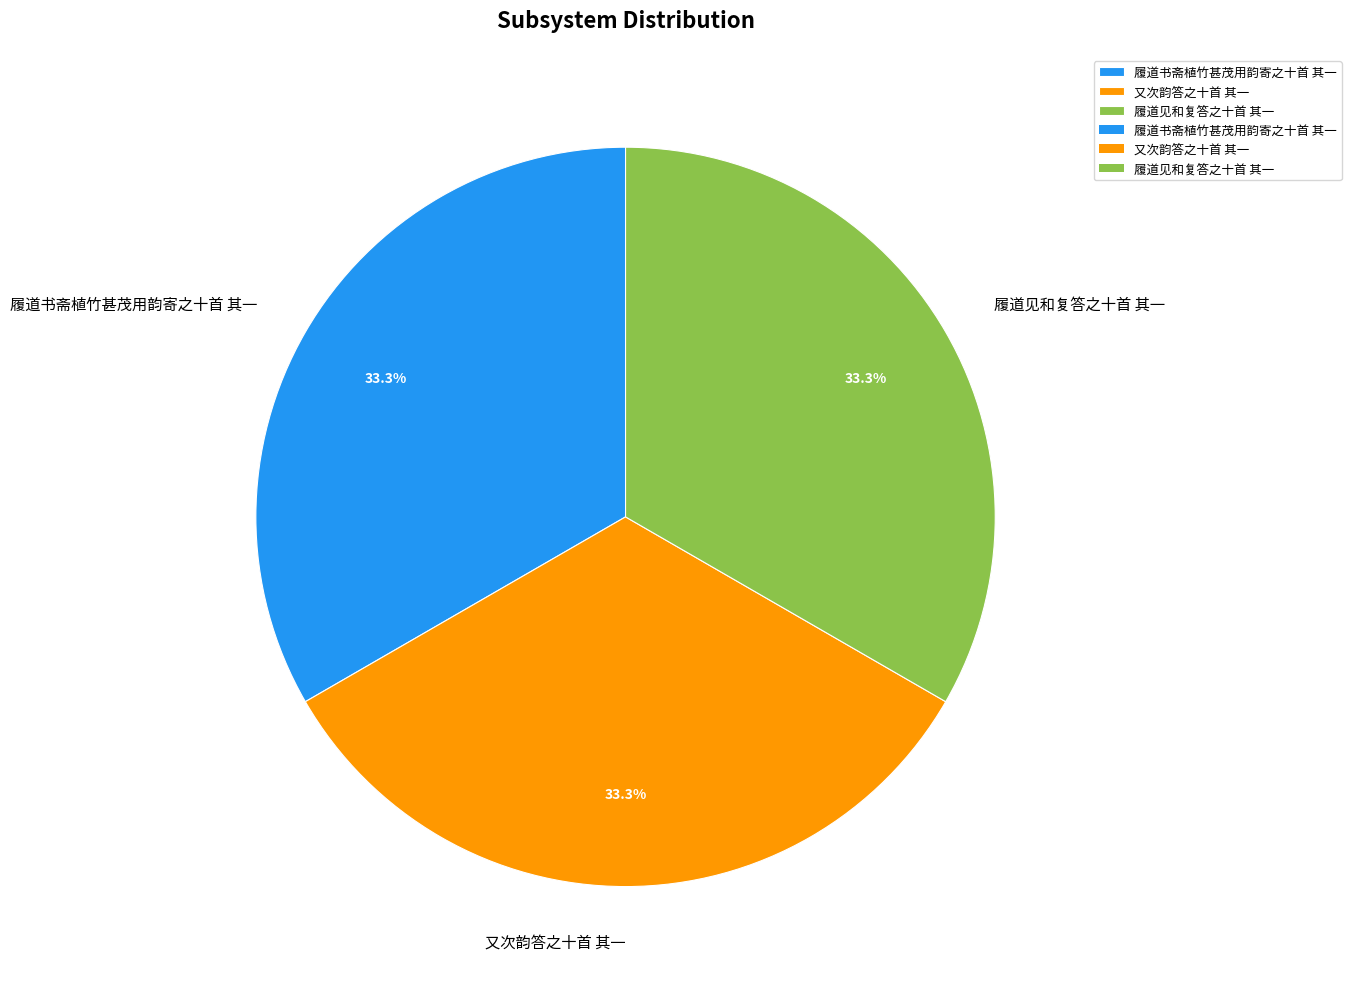

How many segments does this pie chart have?

3